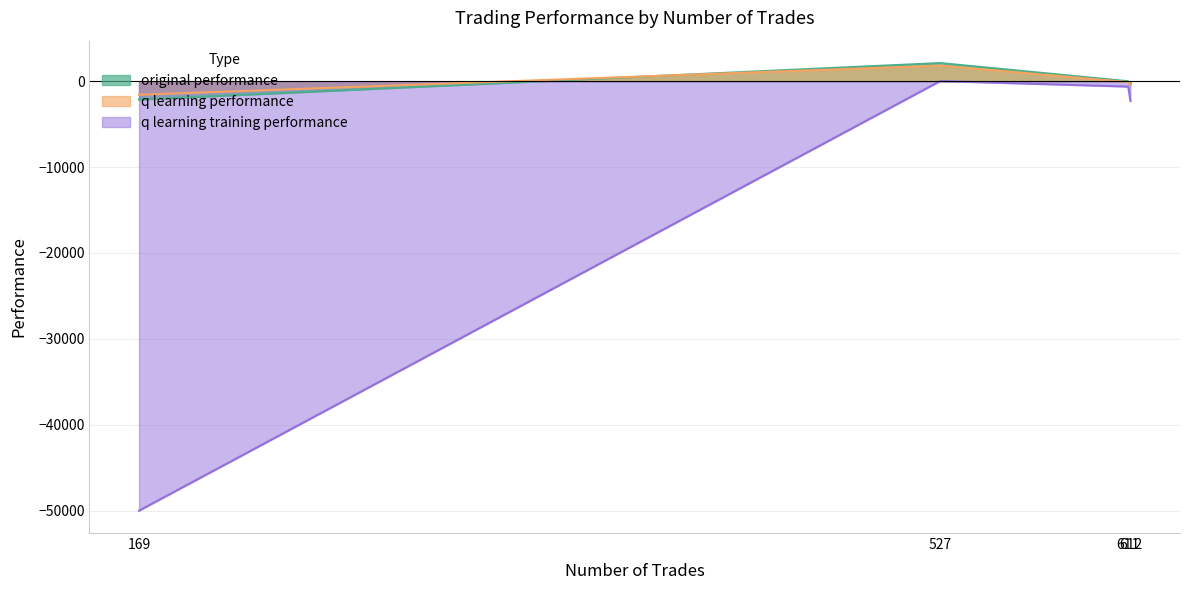

What is the average value of the q learning performance series?

-53.3